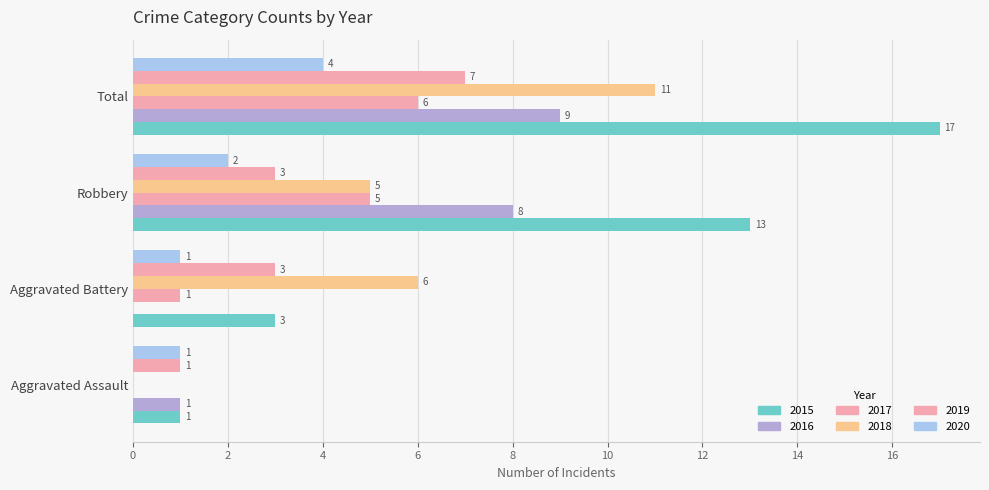

List the series in order of their peak value, lowest first.

2020, 2017, 2019, 2016, 2018, 2015